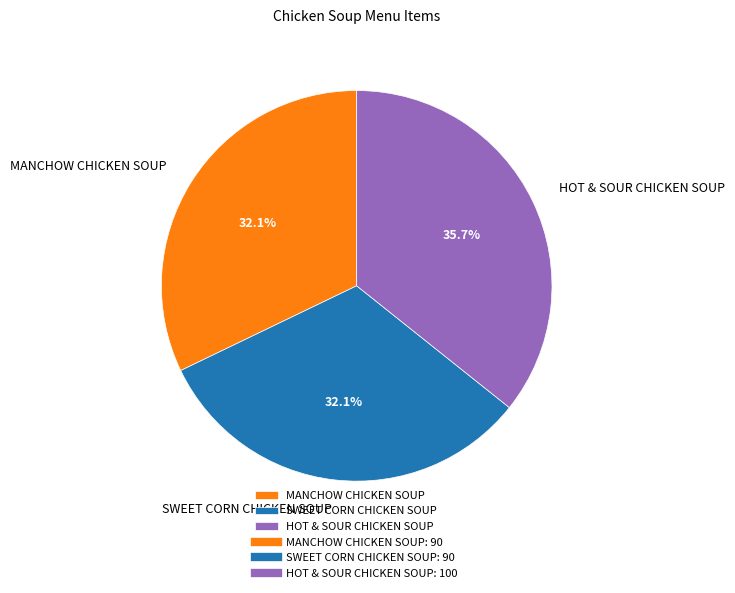

To the nearest percent, what portion does SWEET CORN CHICKEN SOUP represent?

32%